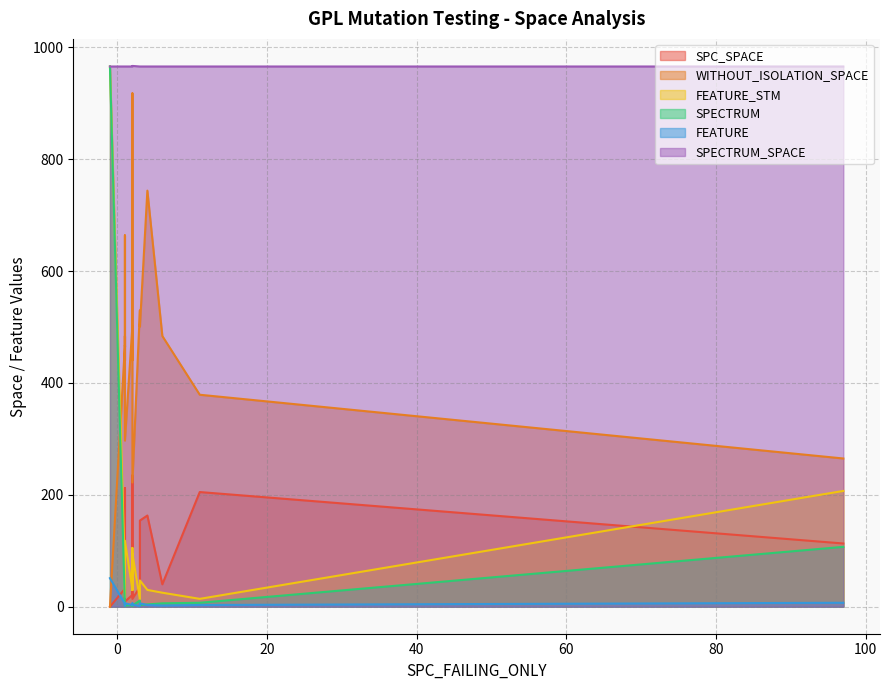

How many lines are shown in the chart?

6